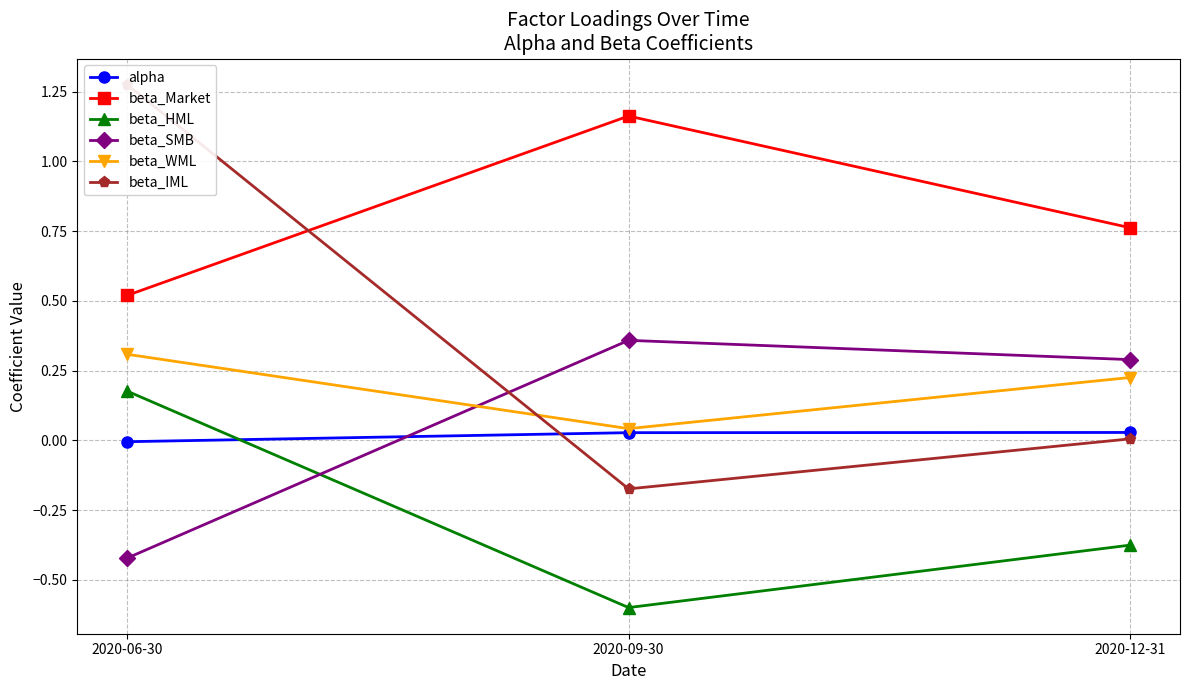

Which series has the largest total across all categories?

beta_Market